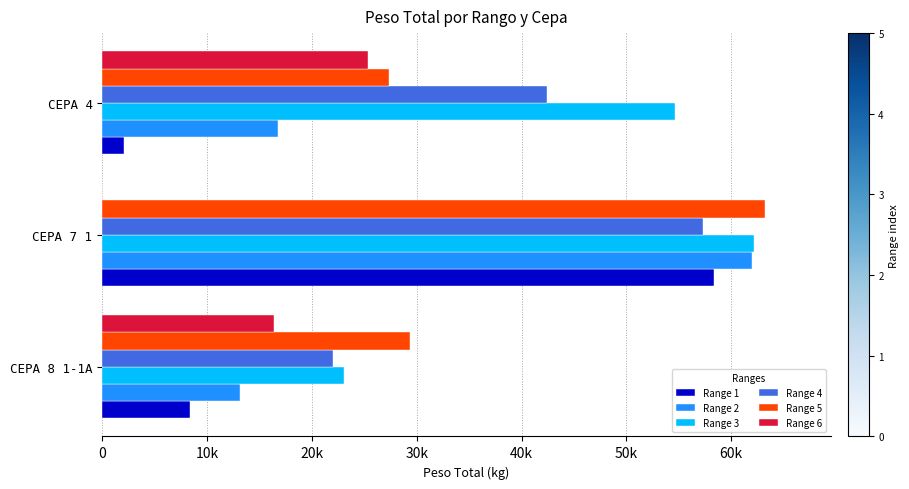

What are all the series names shown in the legend?

Range 1, Range 2, Range 3, Range 4, Range 5, Range 6